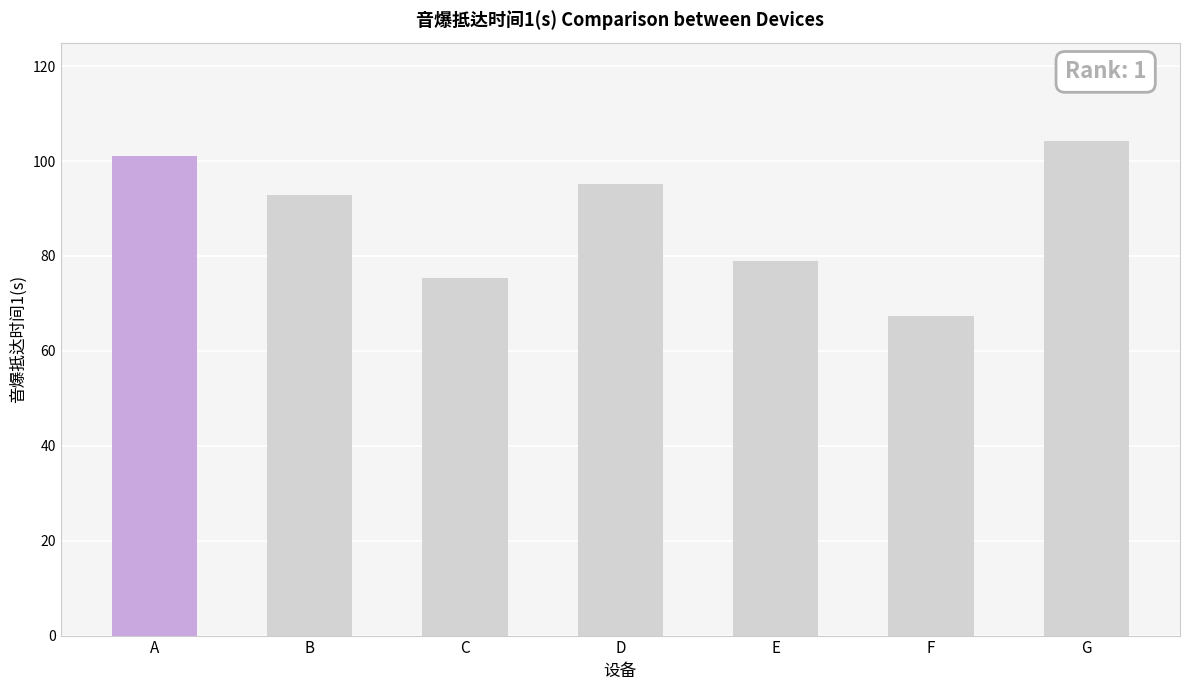

What is the ratio of the value at B to the value at D?

1.0